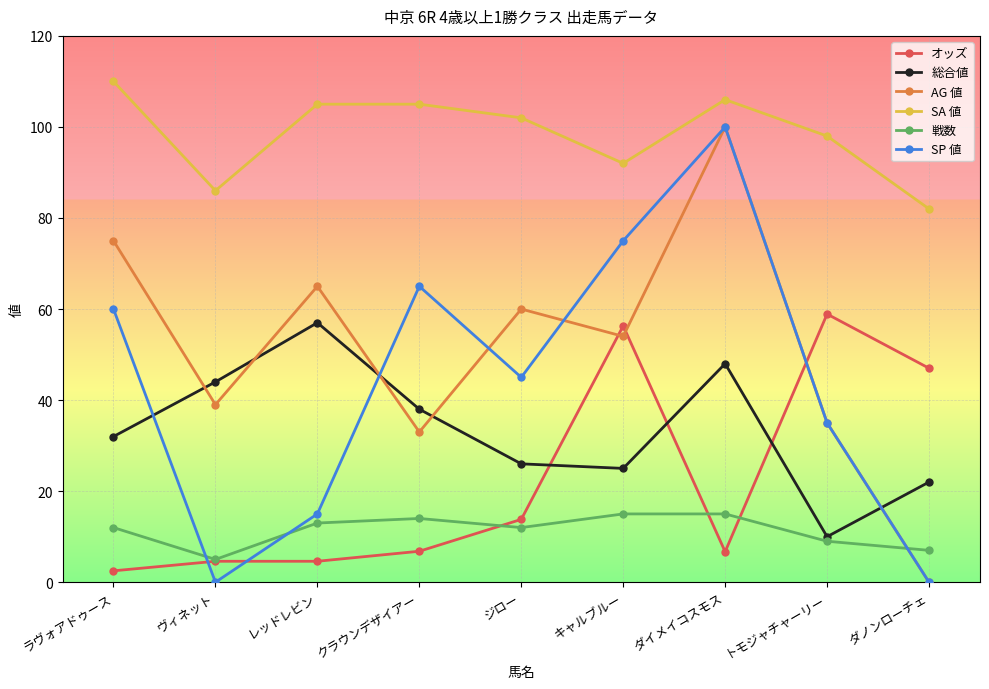

What is the label of the 5th point from the left?

ジロー